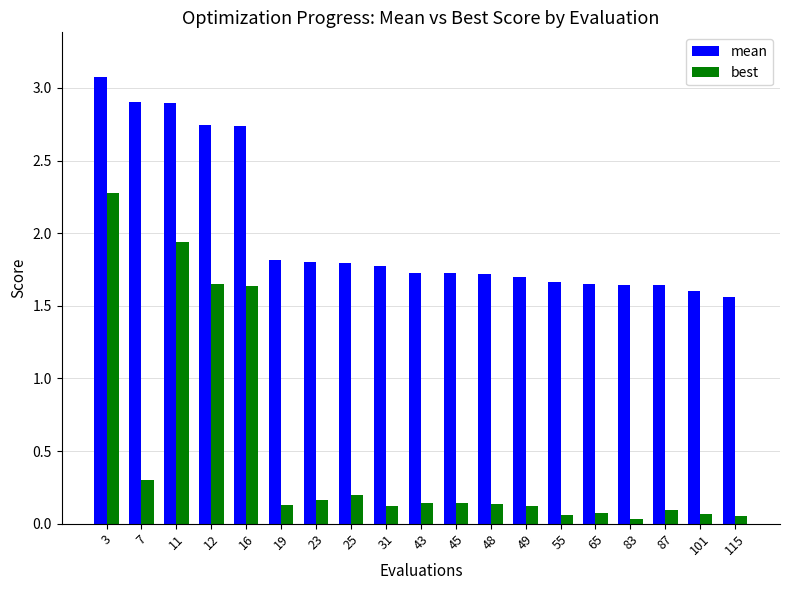

How many mean values are between 1 and 2?

14